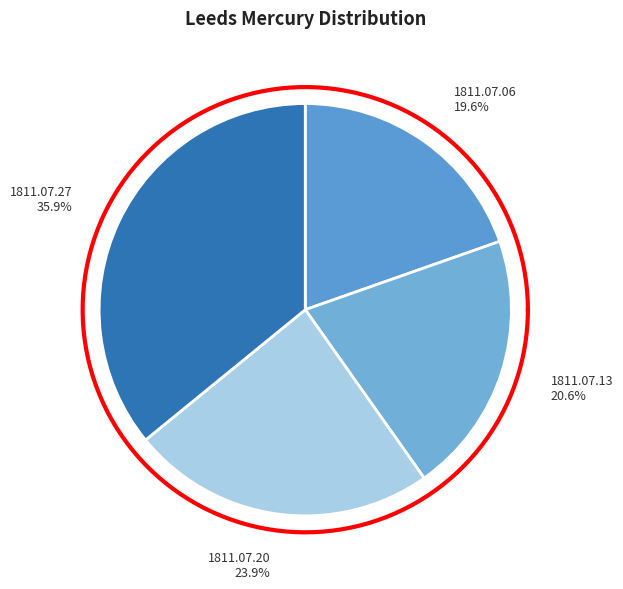

Combined, what portion of the pie is 1811.07.06_LeedsMercury and 1811.07.27_LeedsMercury?

55.5%